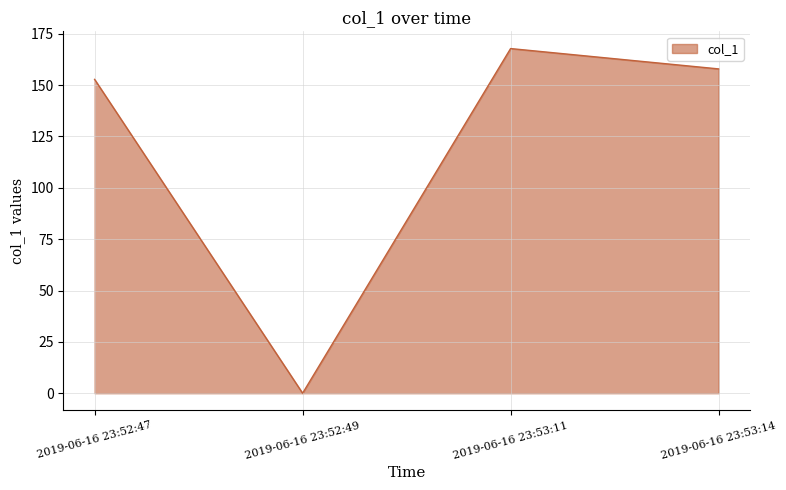

True or false: the data shows 61.2 at 2019-06-16 23:53:14.

False